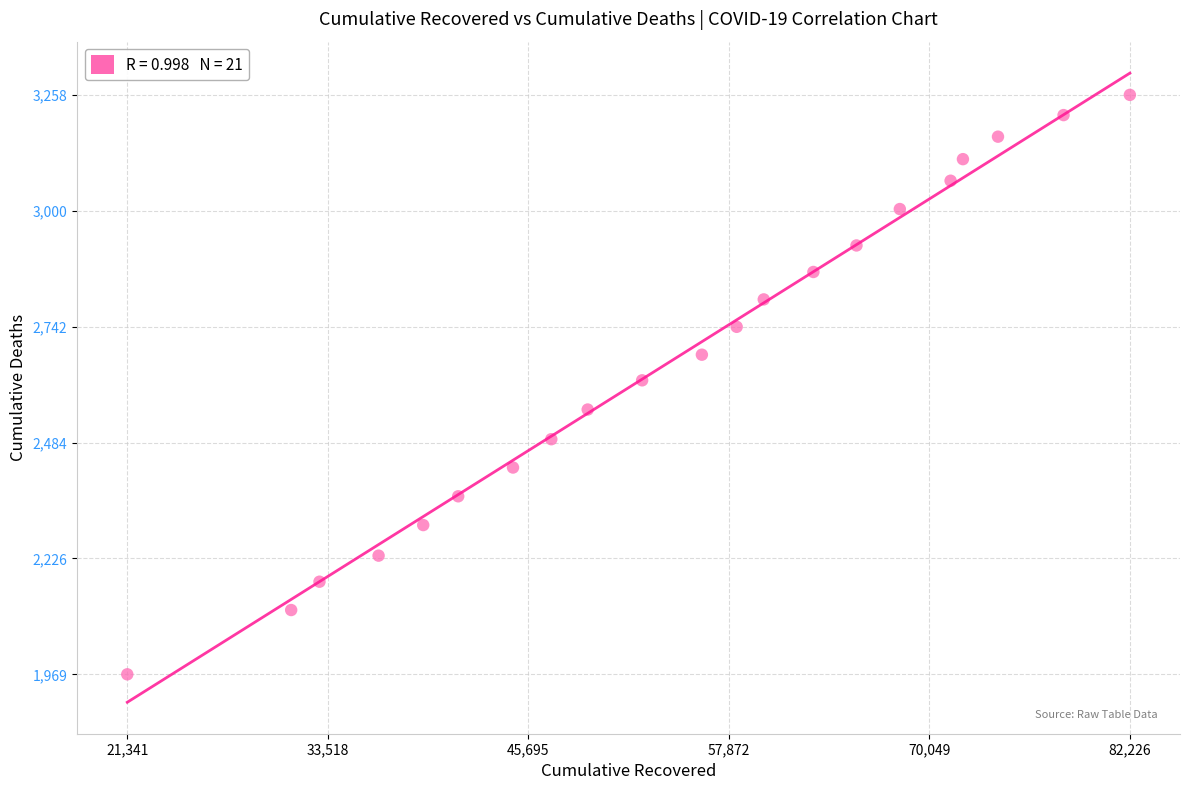

What is the range of Y values (max minus min)?

1289